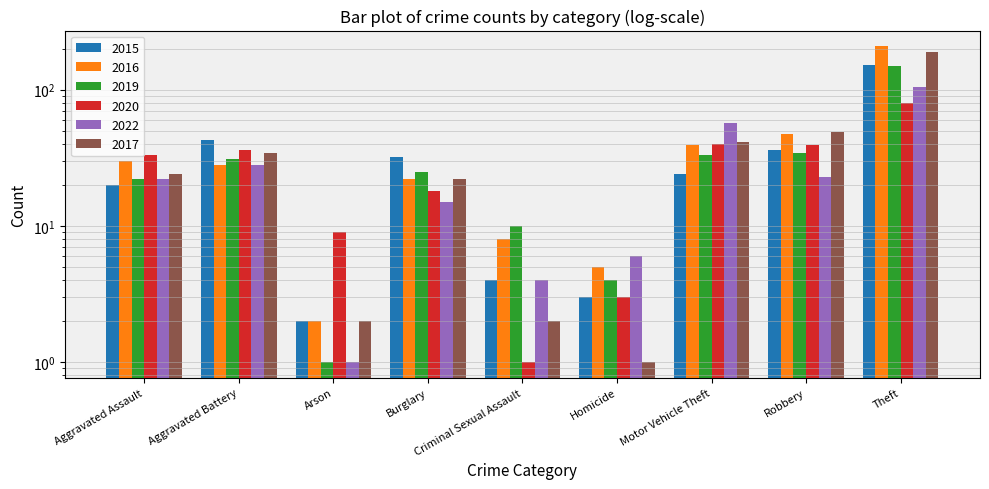

True or false: 2016 has a value of 52 at Motor Vehicle Theft.

False